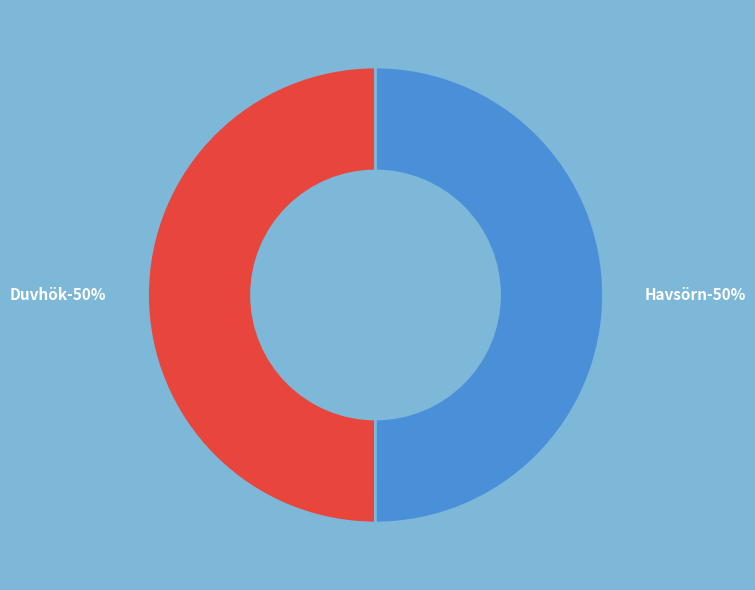

How many slices are in this pie chart?

2